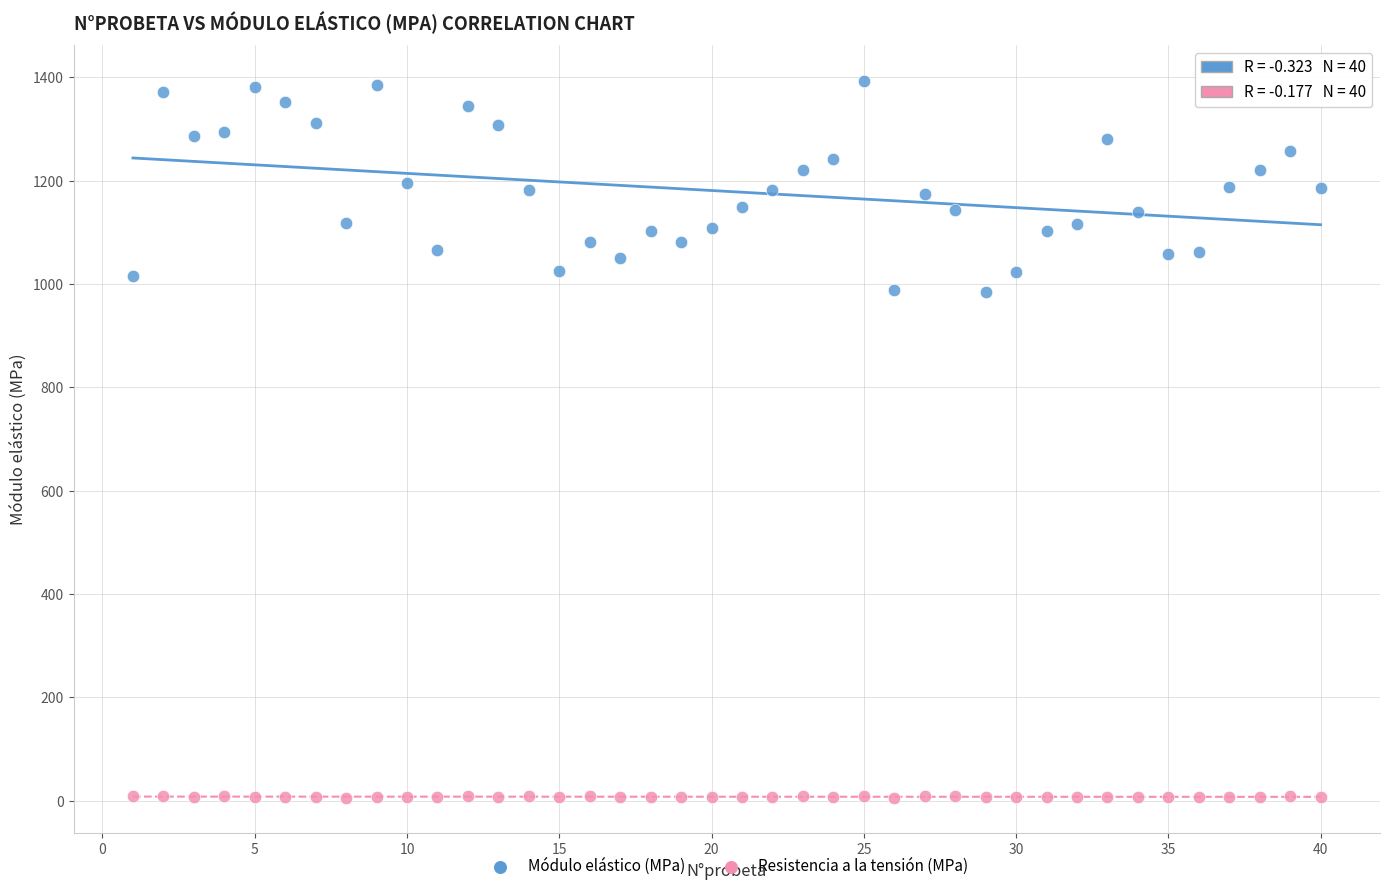

Across all data points, what is the range of X values (max minus min)?

39.0